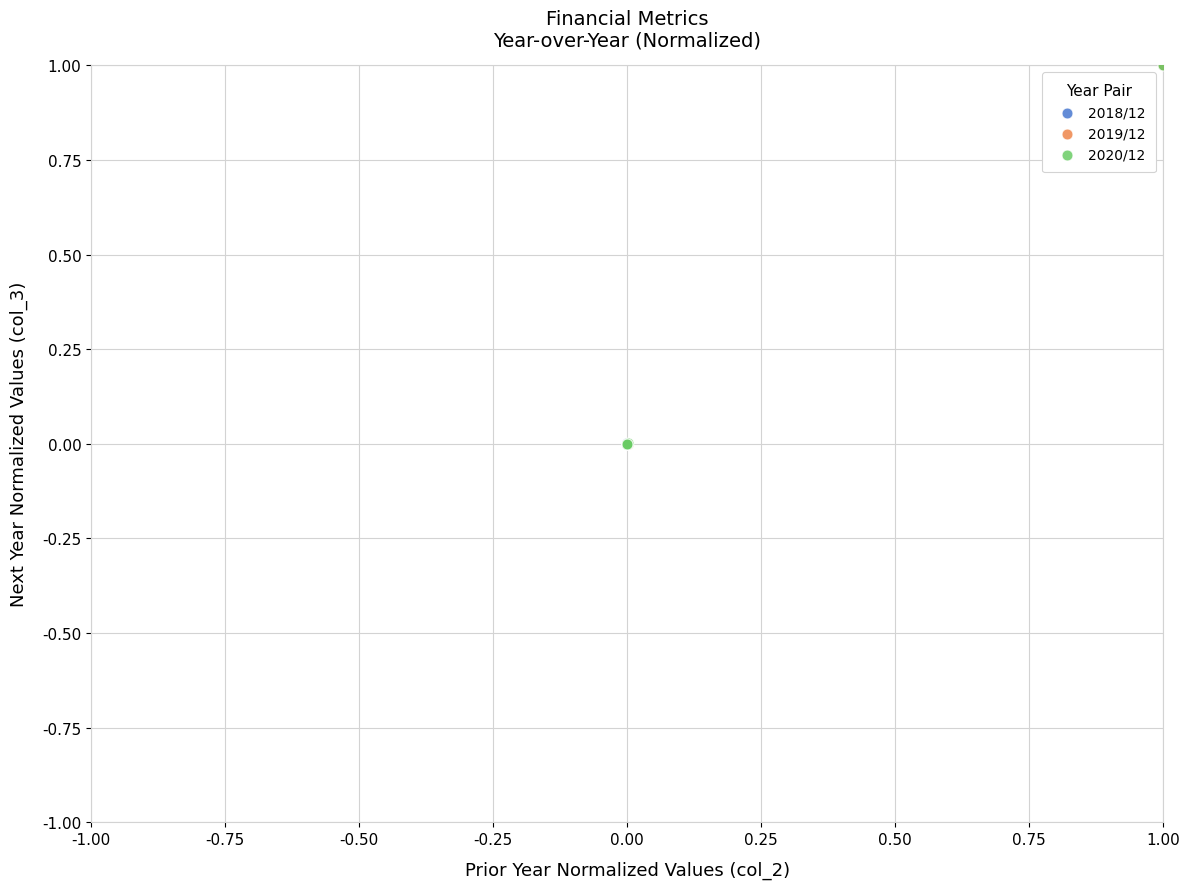

What are all the series names shown in the legend?

2018/12, 2019/12, 2020/12